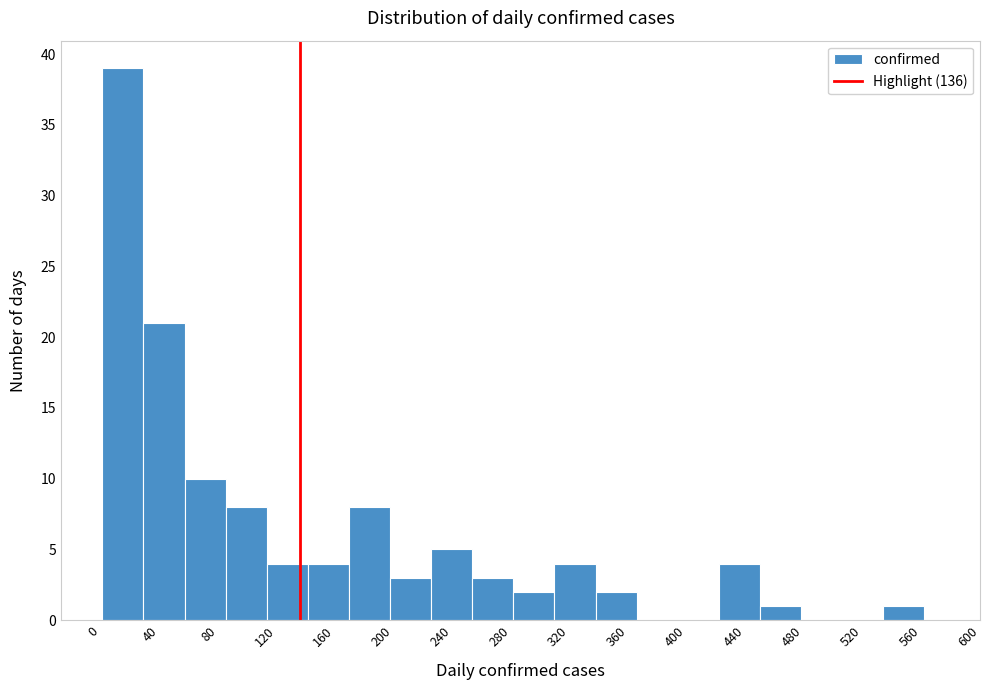

Which range on the x-axis has the tallest bar?

0 to 30